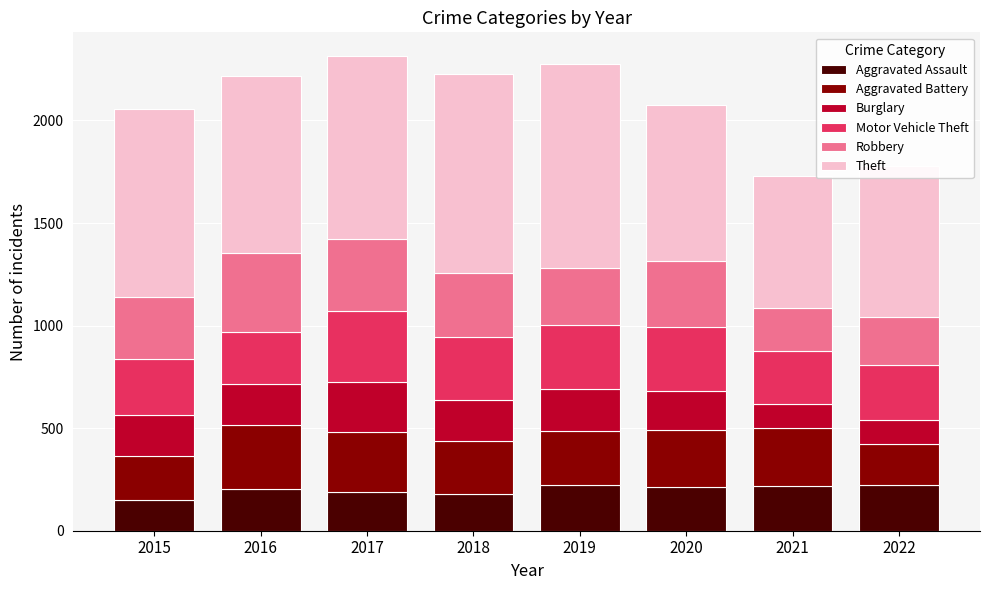

What is the minimum value for Aggravated Assault?

148